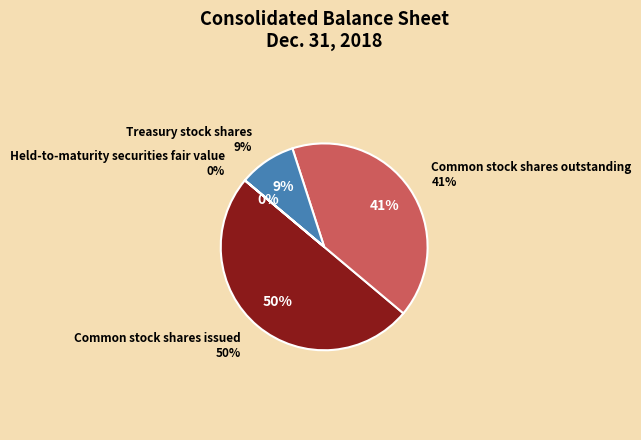

Rank the categories by value from highest to lowest.

Common stock shares issued, Common stock shares outstanding, Treasury stock shares, Held-to-maturity securities fair value